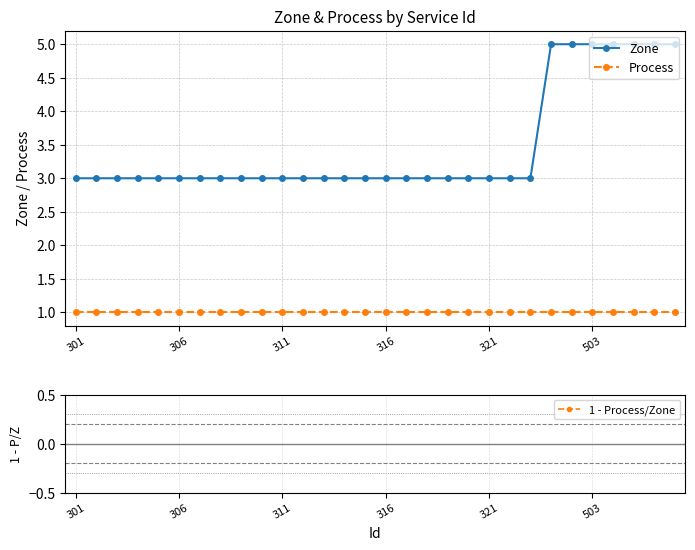

The value of Process at 306 is 1. True or false?

True